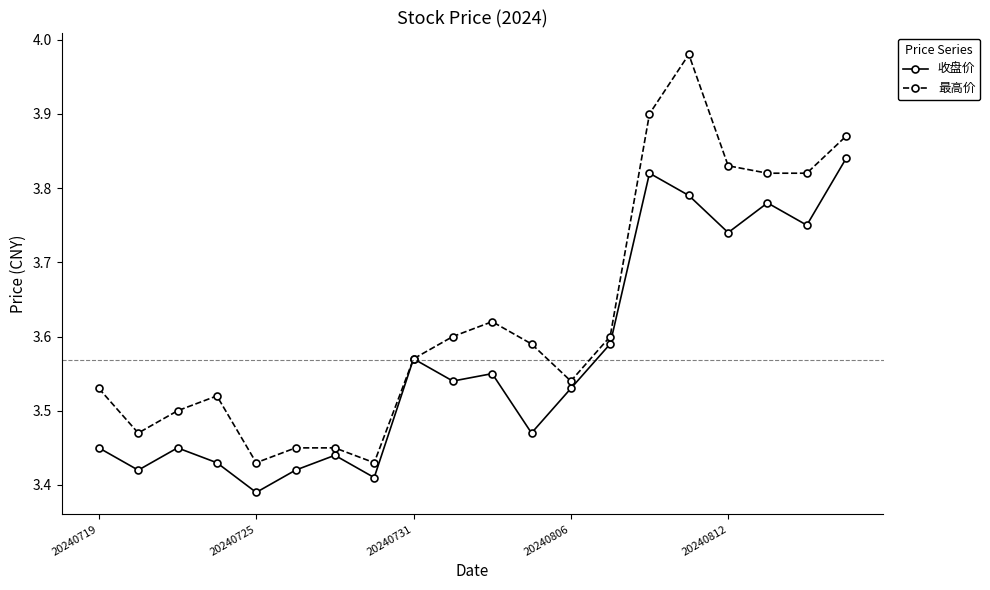

List the series in order of their peak value, highest first.

最高价, 收盘价